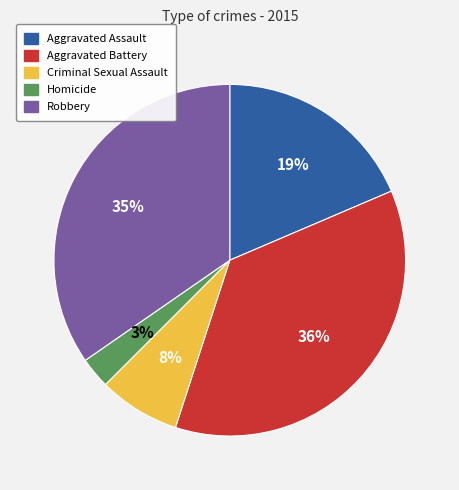

Does Robbery account for over 50% of the chart?

No